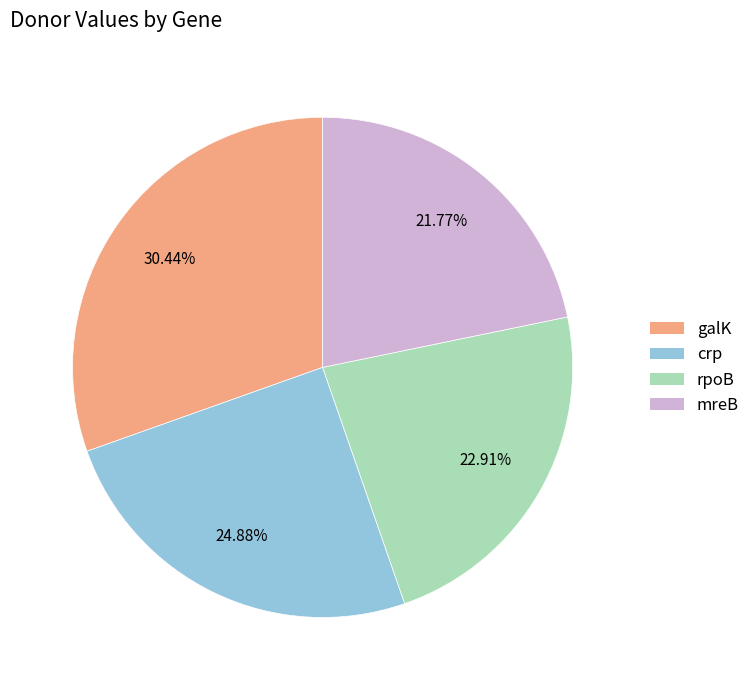

Count the number of slices in the pie.

4